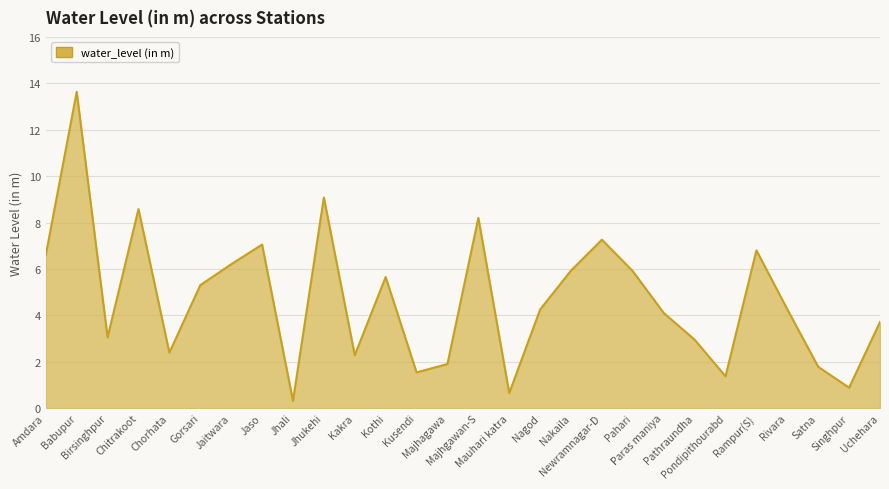

What value does the data have at Gorsari?

5.3